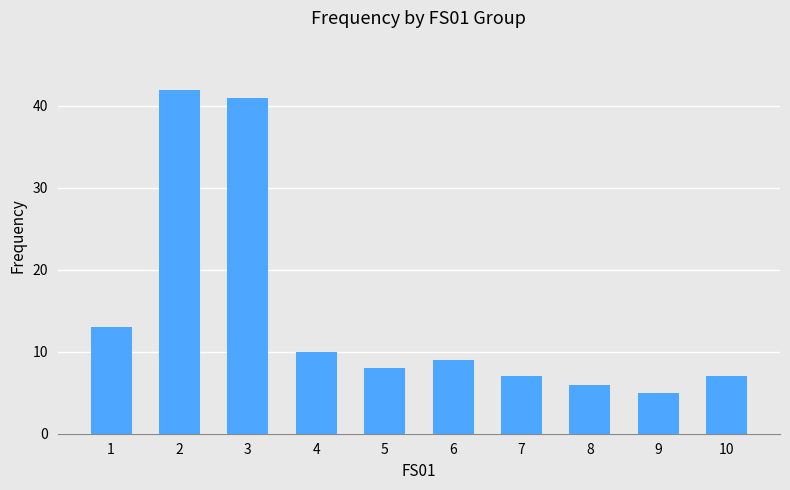

Are the bars horizontal?

No